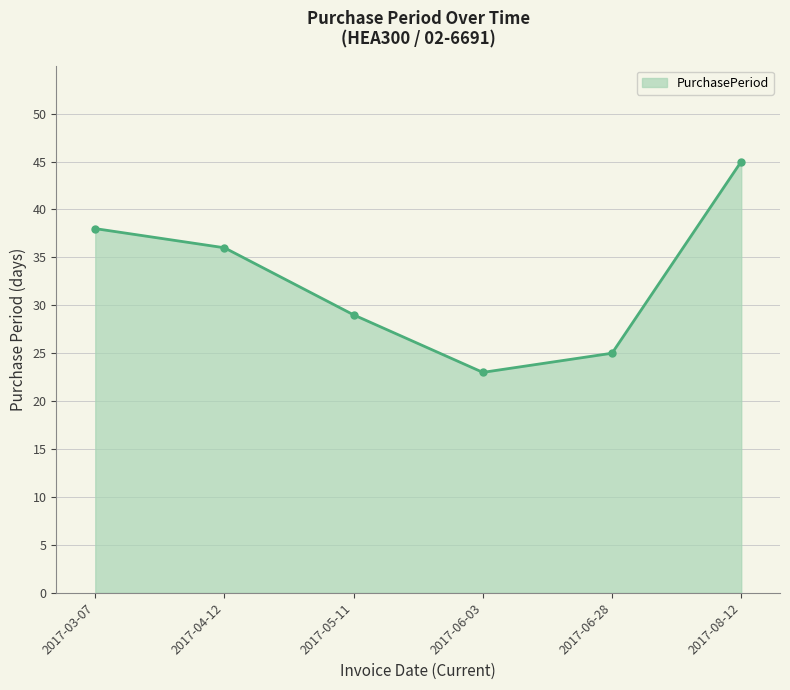

What position from the right is 2017-03-07?

6